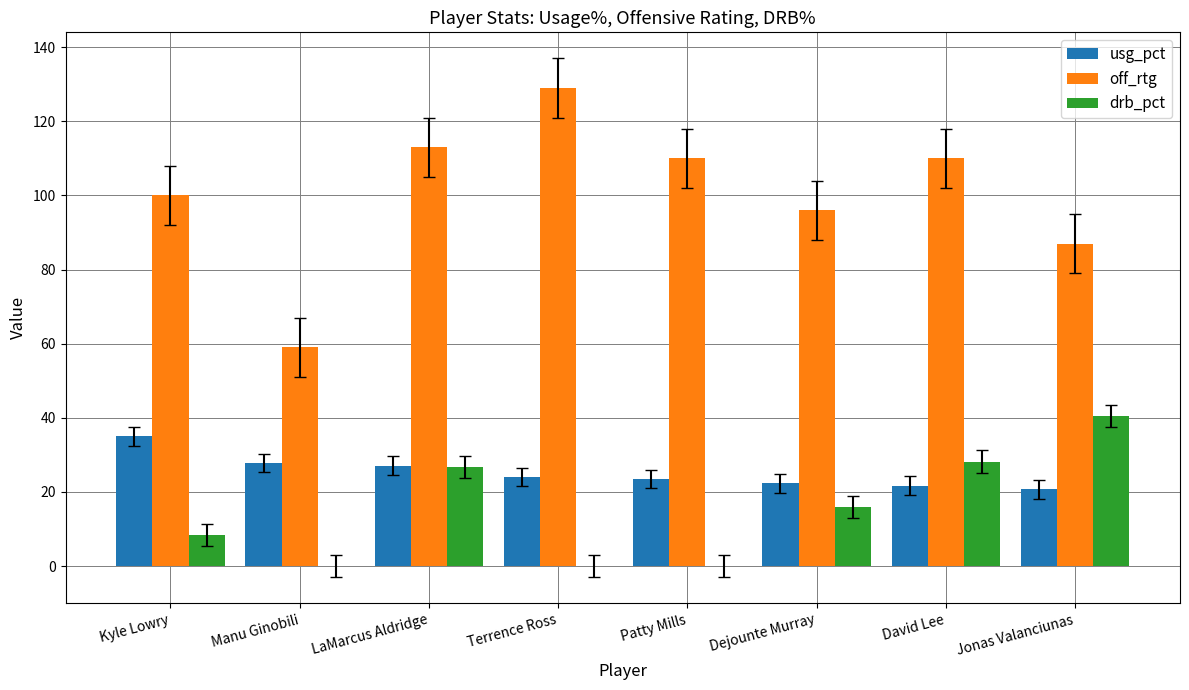

The off_rtg series shows 59.0 at Manu Ginobili. True or false?

True